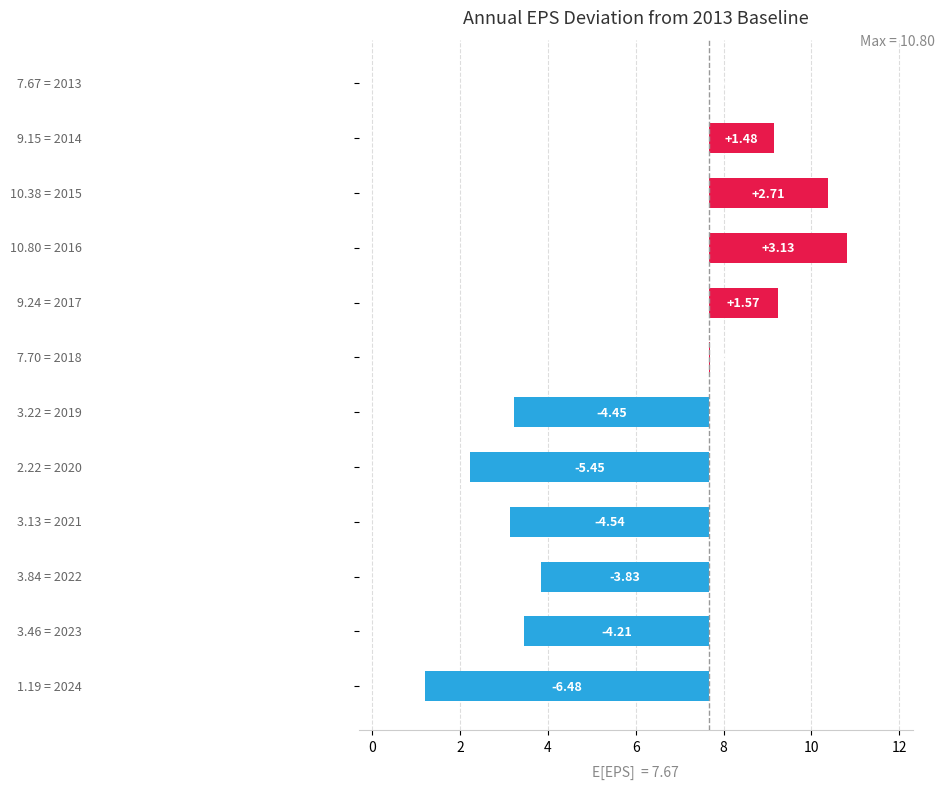

What is the difference between the maximum and minimum values?

9.6